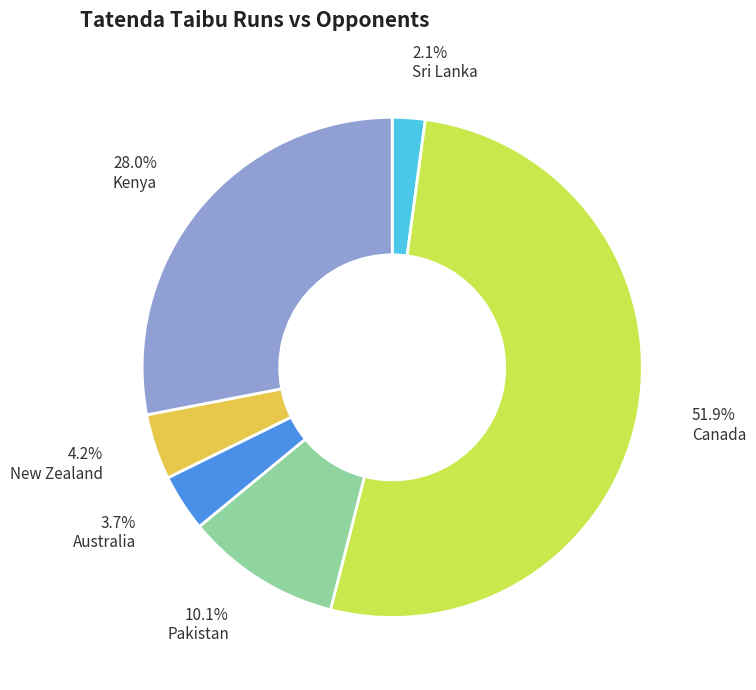

What is the majority slice?

Canada